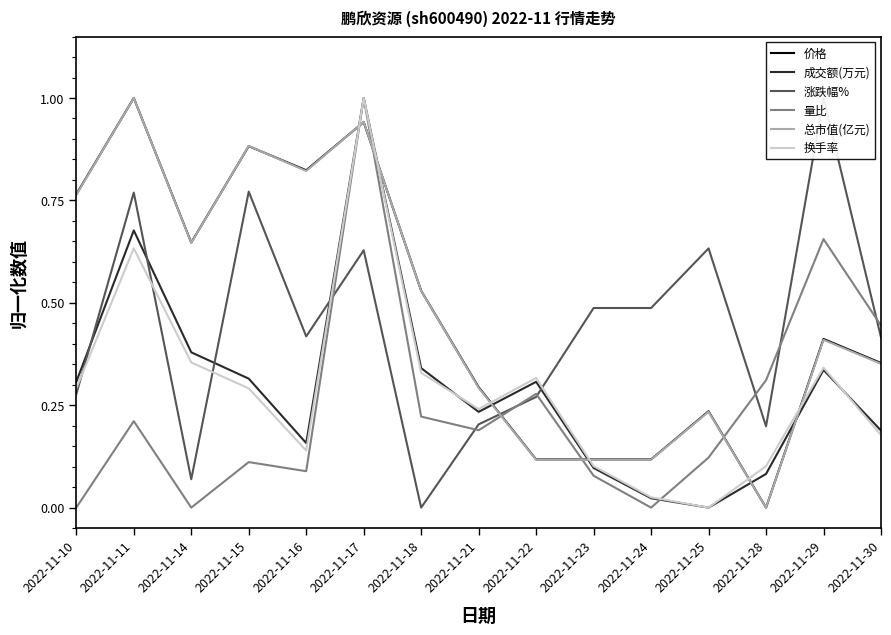

Which series has the widest spread of values?

价格